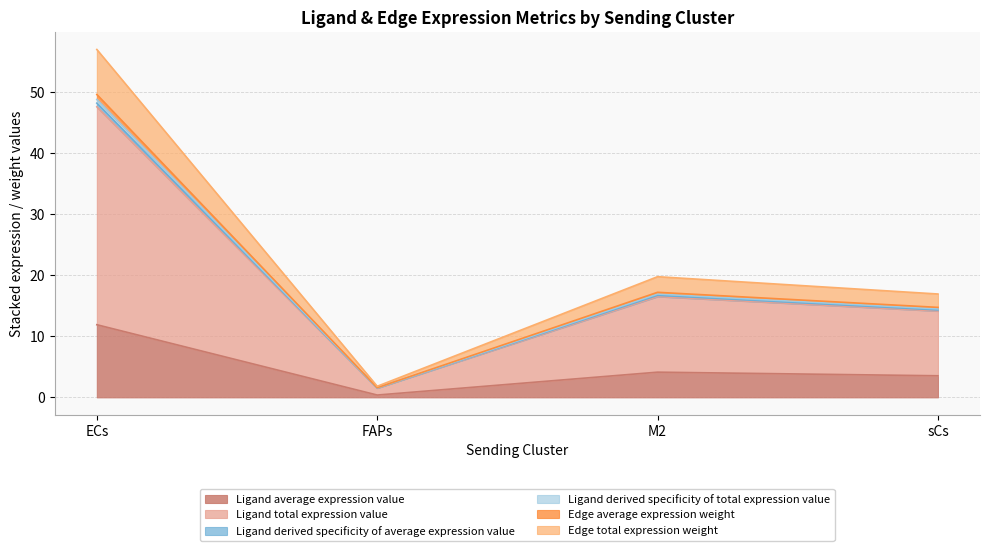

What is the smallest value displayed?

0.4